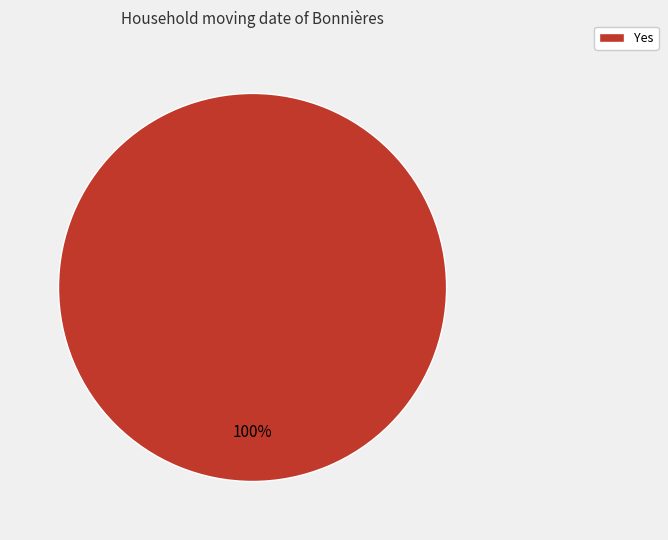

To the nearest percent, what portion does Yes represent?

100%